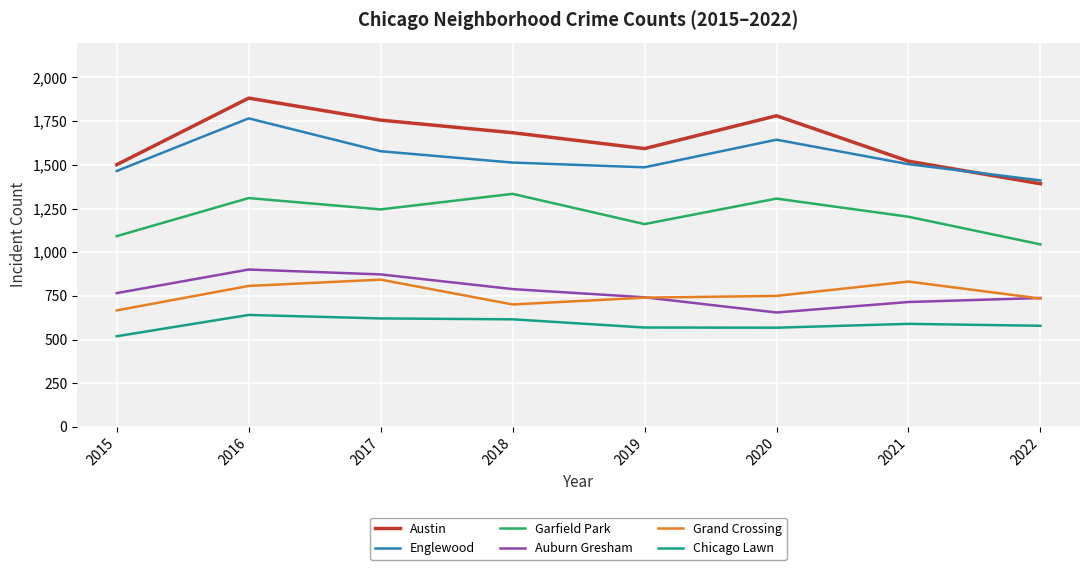

What is the total value across all series at 2018?

6637